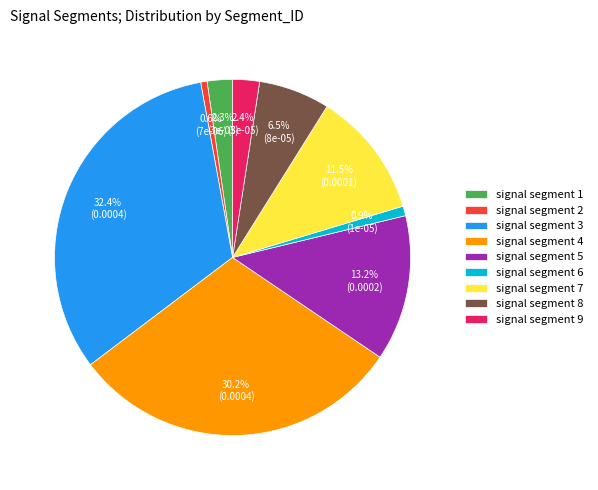

Is signal segment 6 the majority of the pie?

No